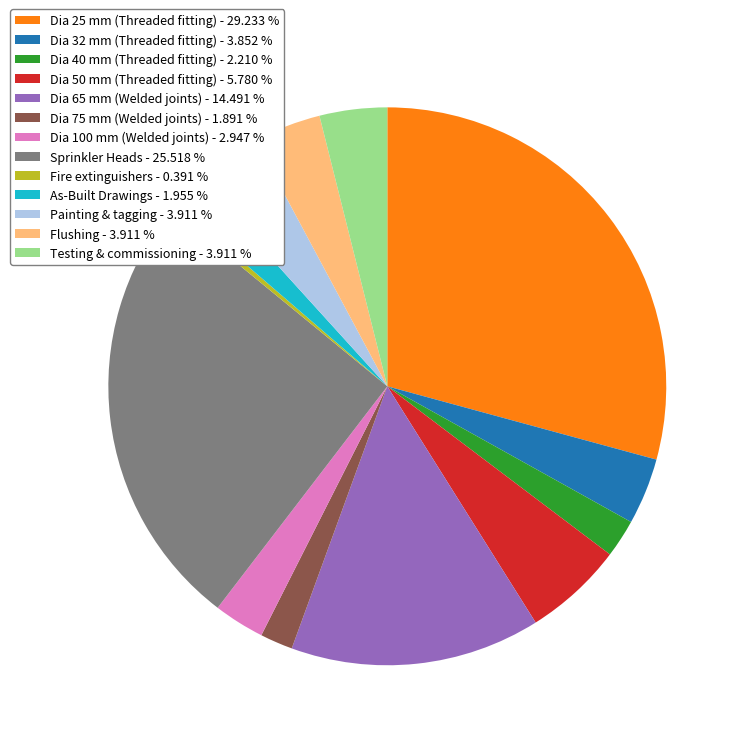

Approximately how many times larger is the value at Dia 65 mm (Welded joints) compared to Dia 75 mm (Welded joints)?

7.7